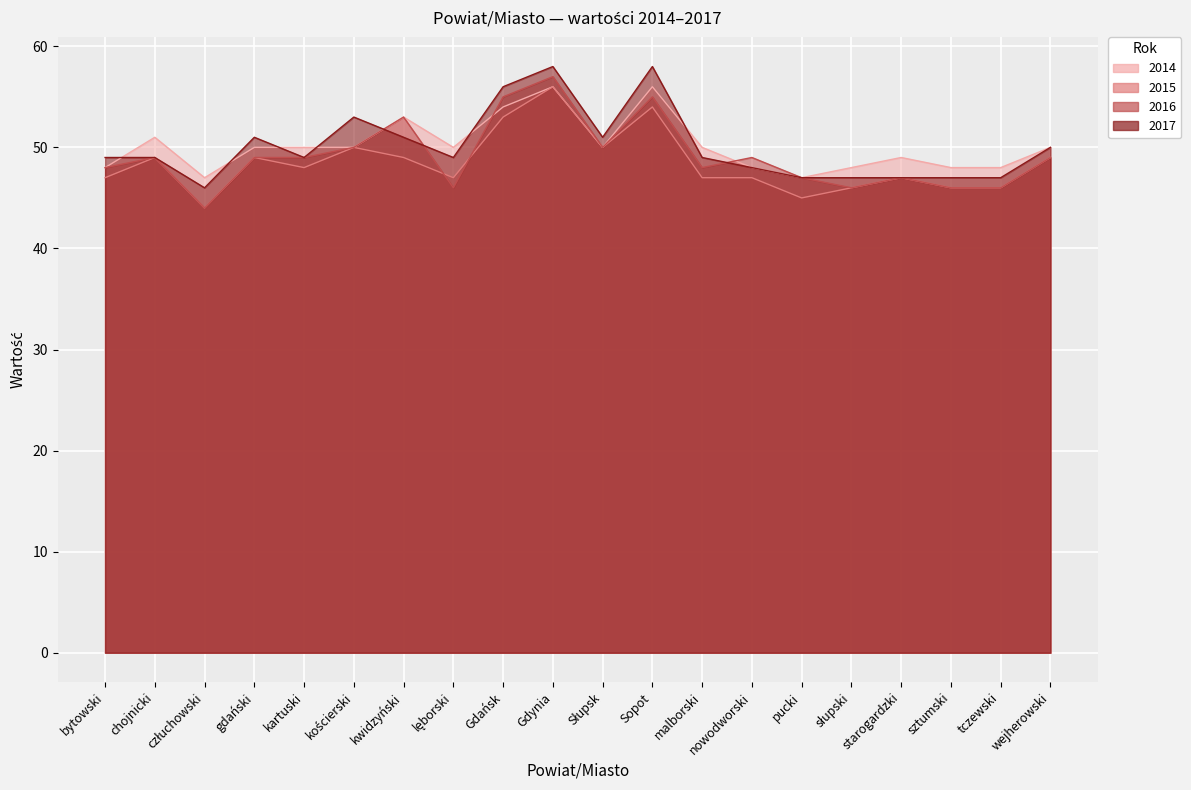

What is the sum of all 2015 values?

969